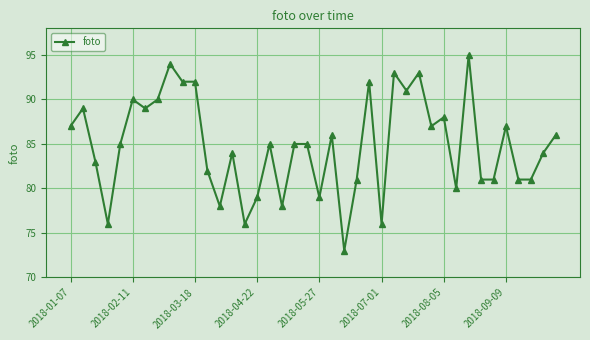

What is the greatest value displayed?

95